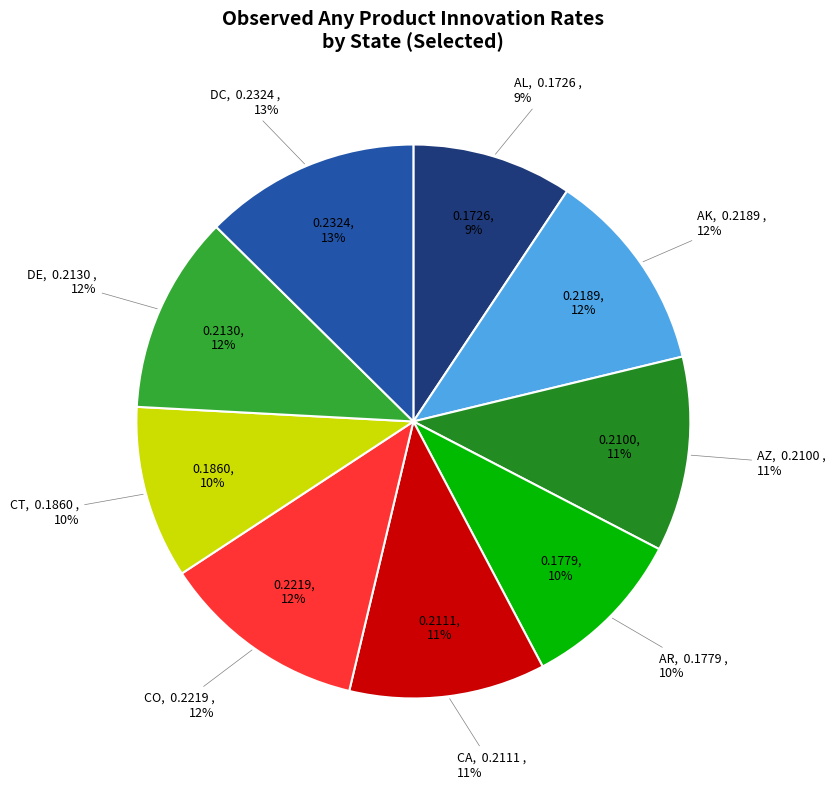

To the nearest percent, what portion does CT represent?

10%